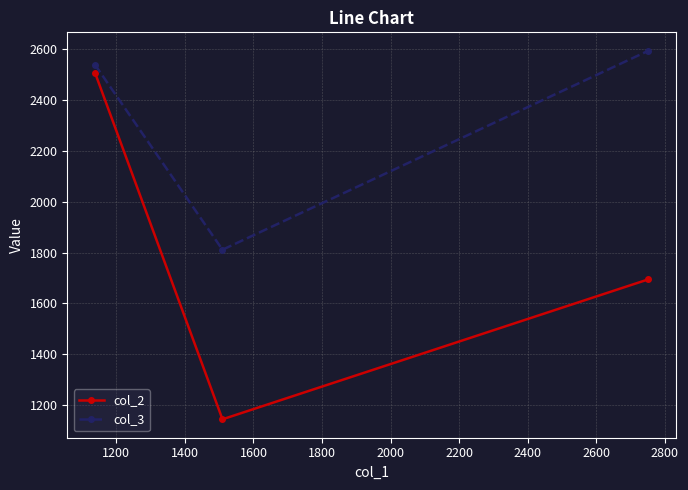

What is the difference between the second highest and minimum values in the col_3 series?

727.1